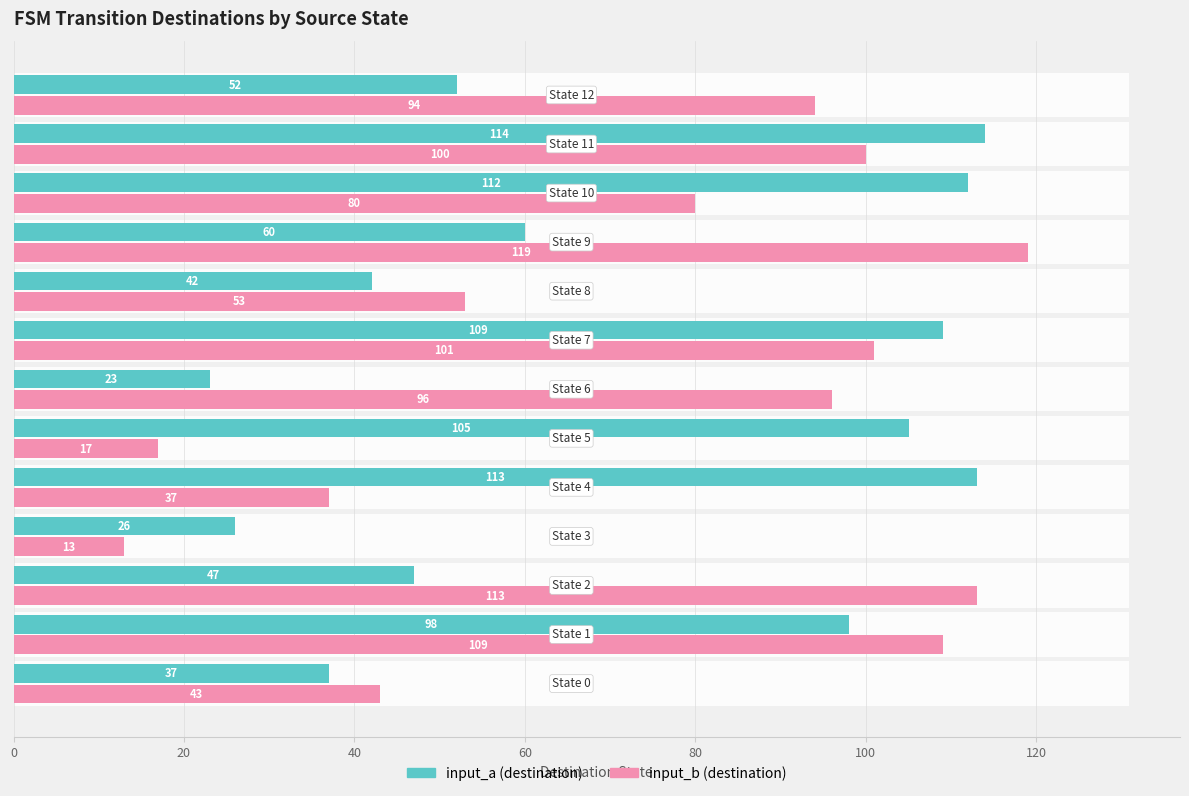

Which series has the largest total across all categories?

input_b (destination)